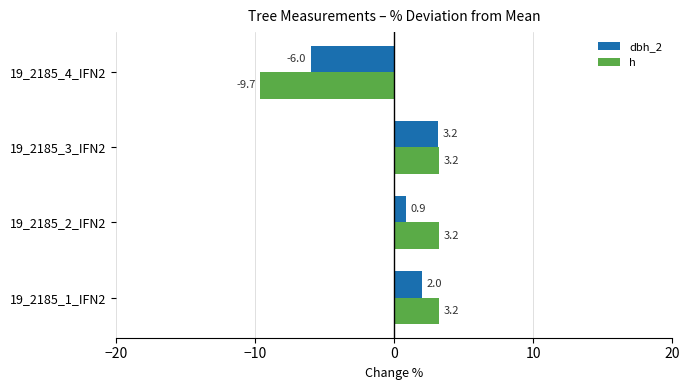

Is the value of dbh_2 at 19_2185_1_IFN2 greater than the value of h at 19_2185_1_IFN2?

No